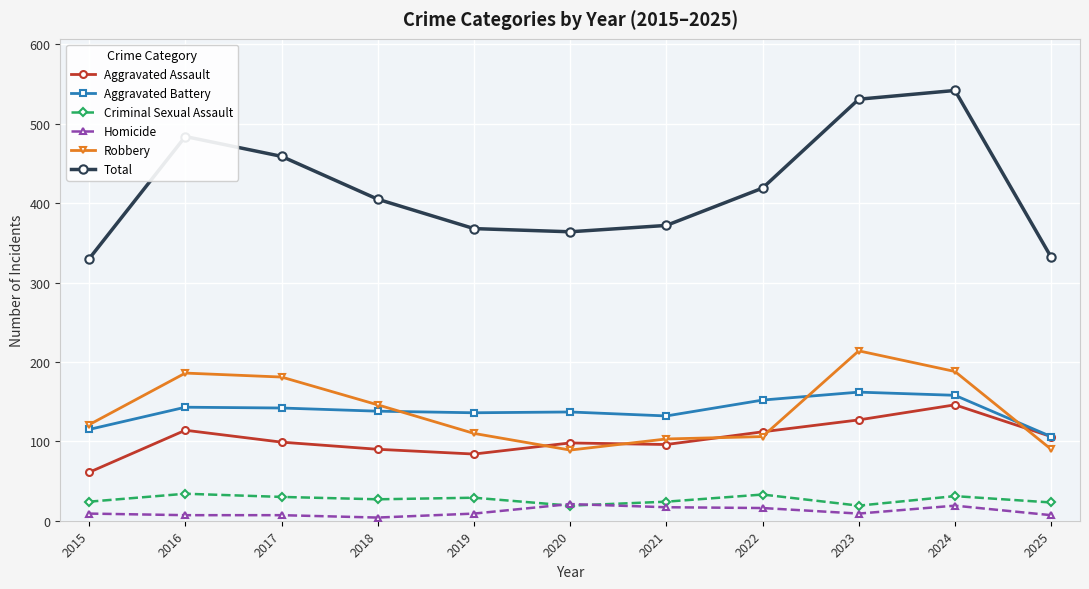

What value does the Robbery series have at 2016?

186